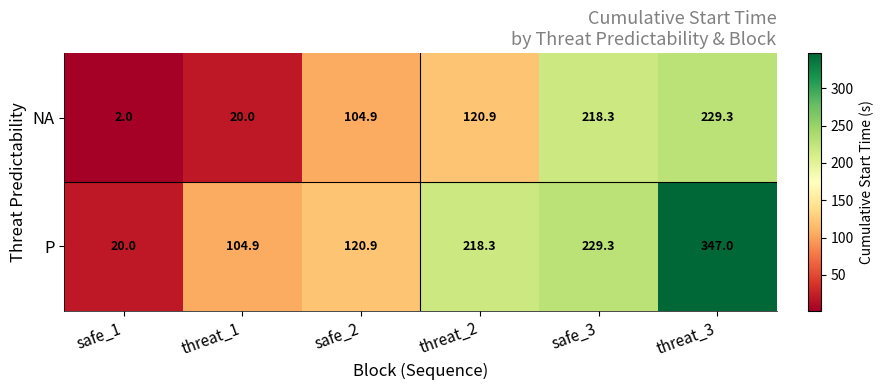

The value of P at threat_3 is 347.0. True or false?

True